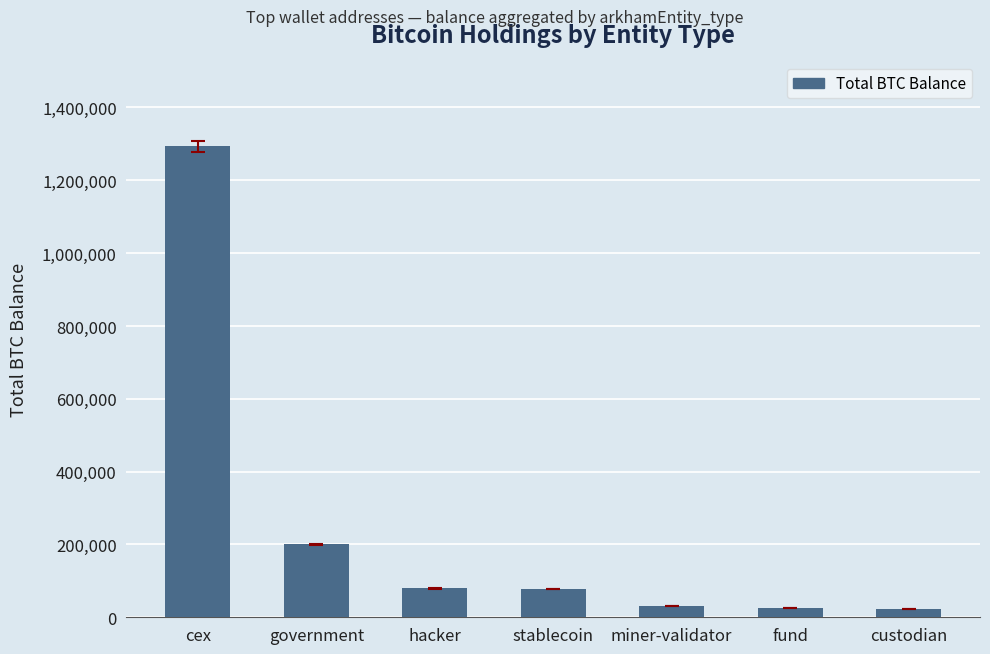

True or false: the data shows 33423.8 at hacker.

False